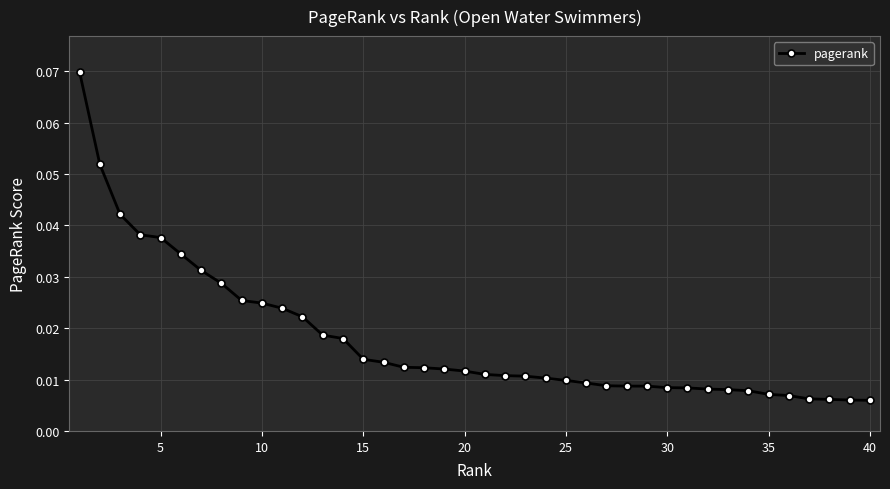

What is the sum of all values?

0.7